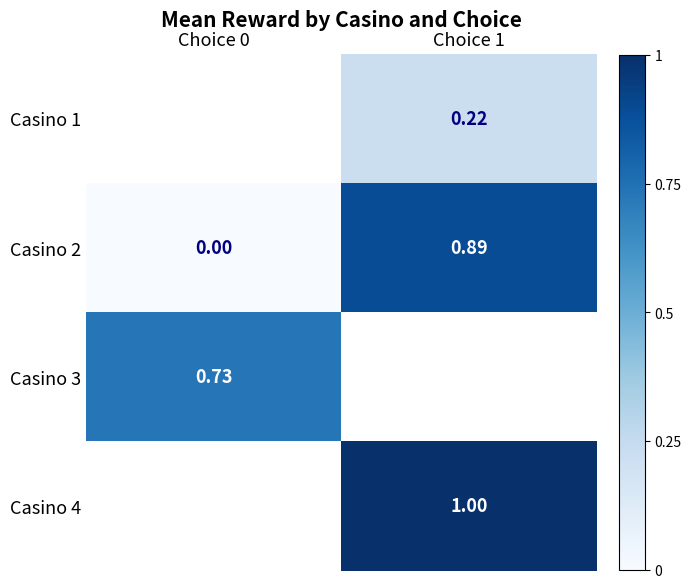

What is the minimum value for Casino 3?

0.7